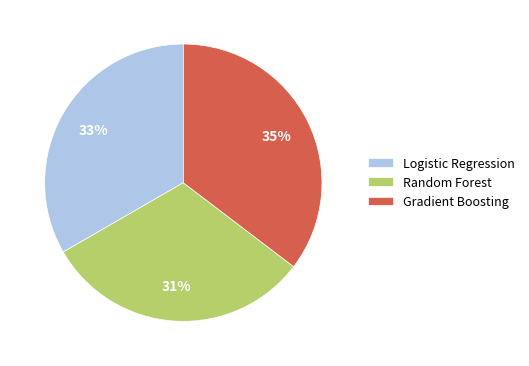

To the nearest percent, what percentage of the pie is Logistic Regression?

33%